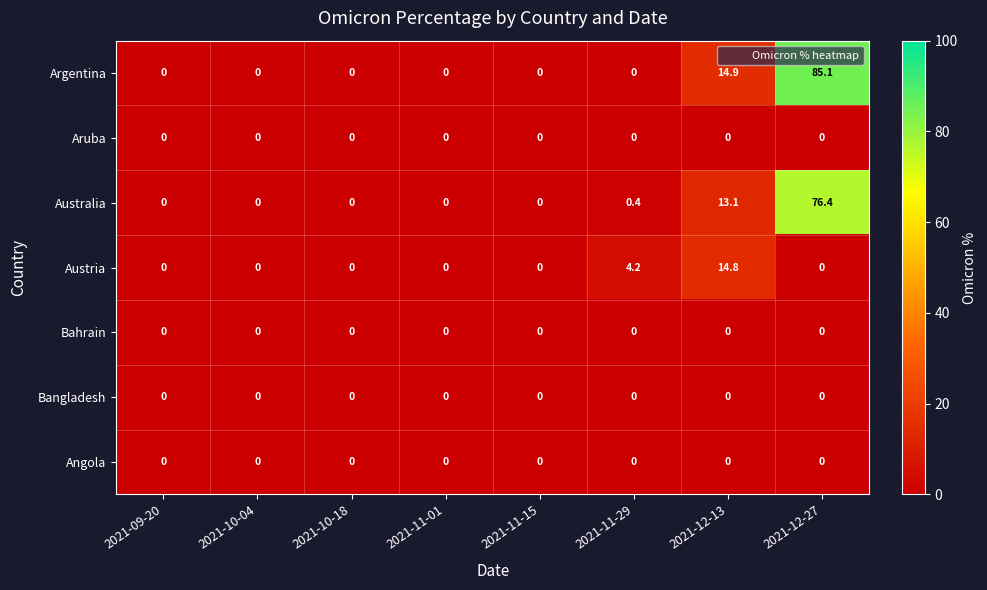

What is the greatest value displayed?

85.1